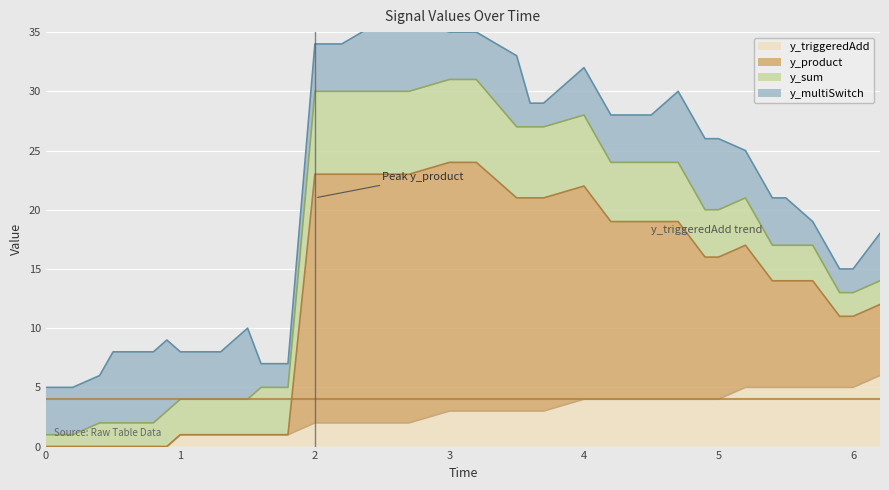

How many data points in y_triggeredAdd are above 3?

15